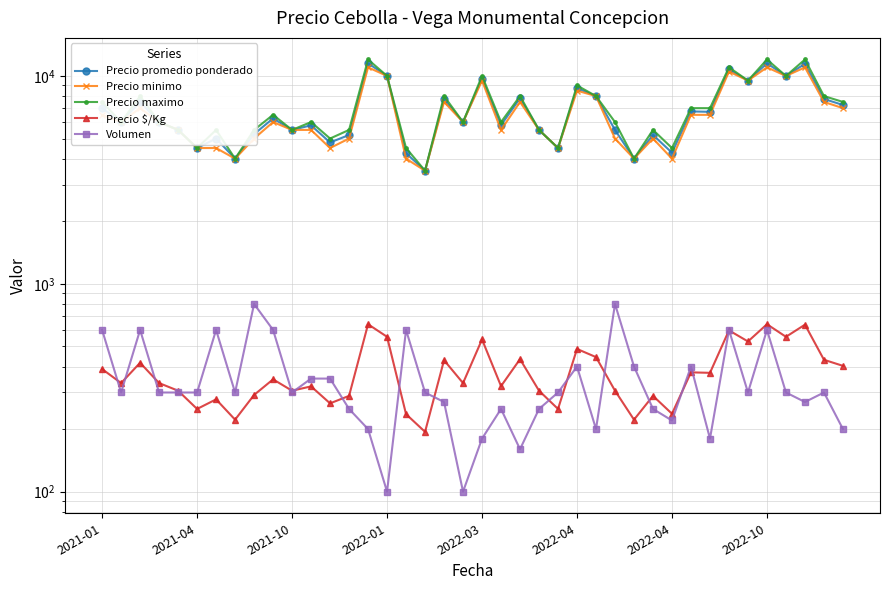

List the labels in order of Precio minimo value, smallest first.

17, 2022-10, 16, 28, 30, 2022-04, 2022-04, 12, 24, 8, 13, 27, 29, 2022-03, 10, 11, 21, 23, 2021-04, 2022-01, 9, 19, 2021-01, 31, 32, 2021-10, 39, 18, 22, 38, 26, 25, 20, 34, 15, 36, 33, 14, 35, 37